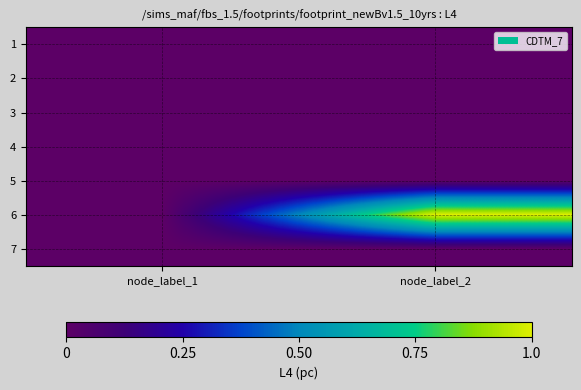

At how many categories does at least one series exceed 0?

1